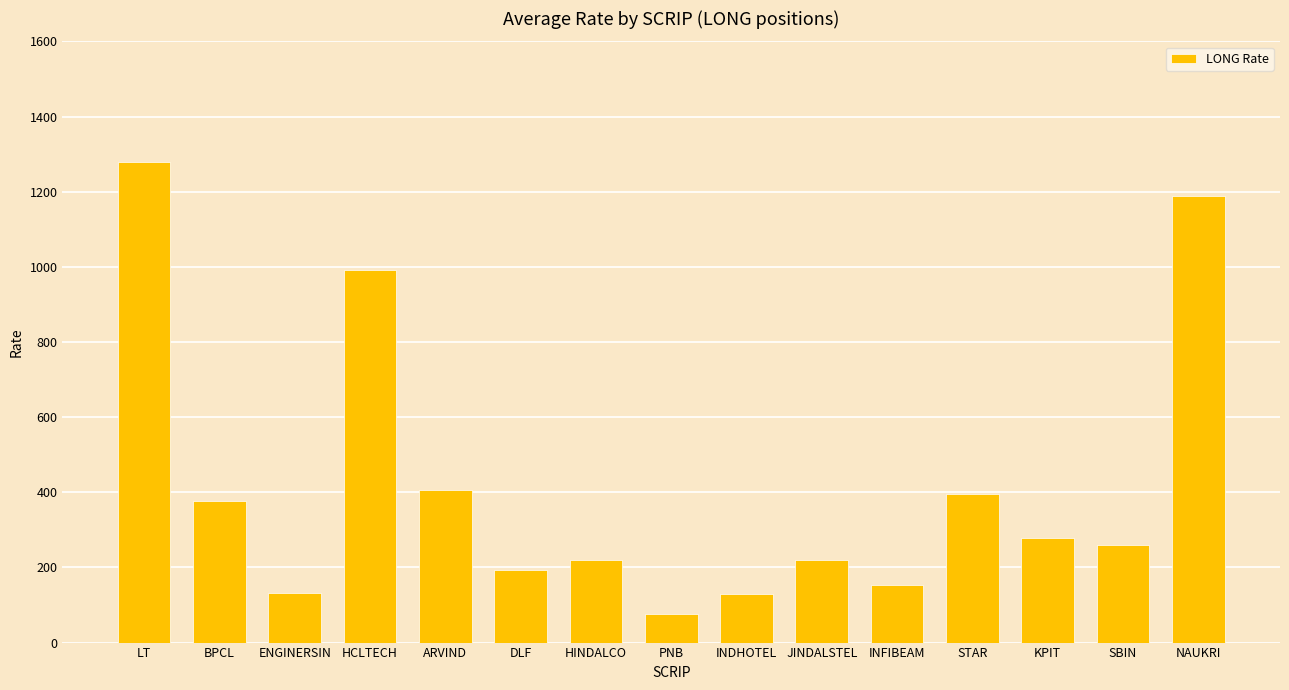

What is the difference between the maximum and second lowest values?

1152.0